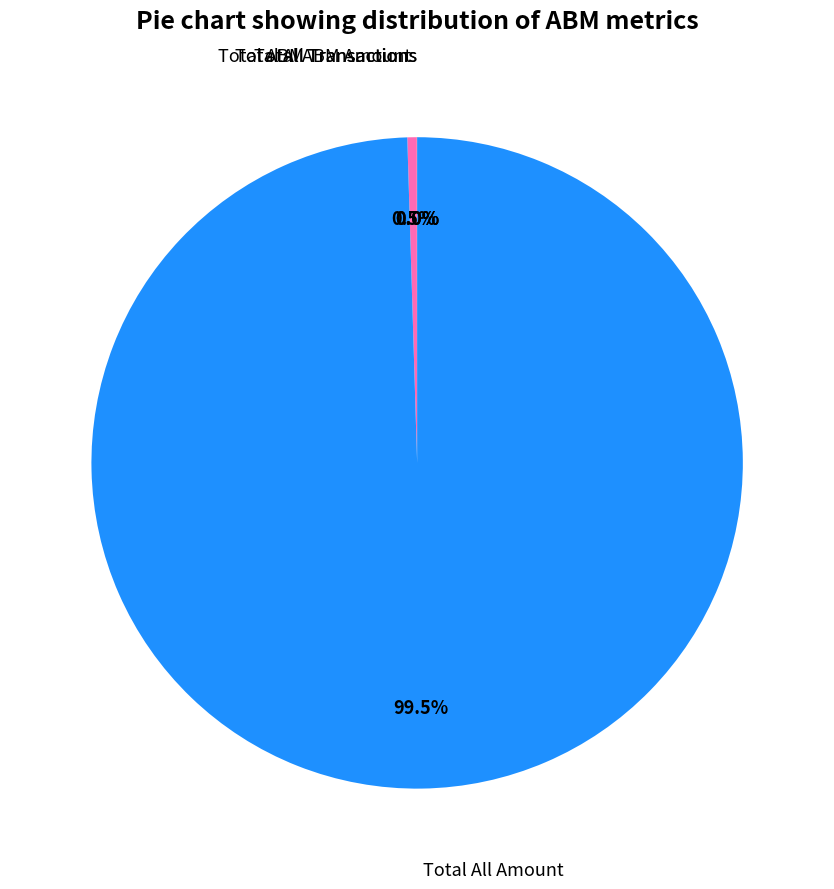

To the nearest percent, what is the average slice percentage?

25%